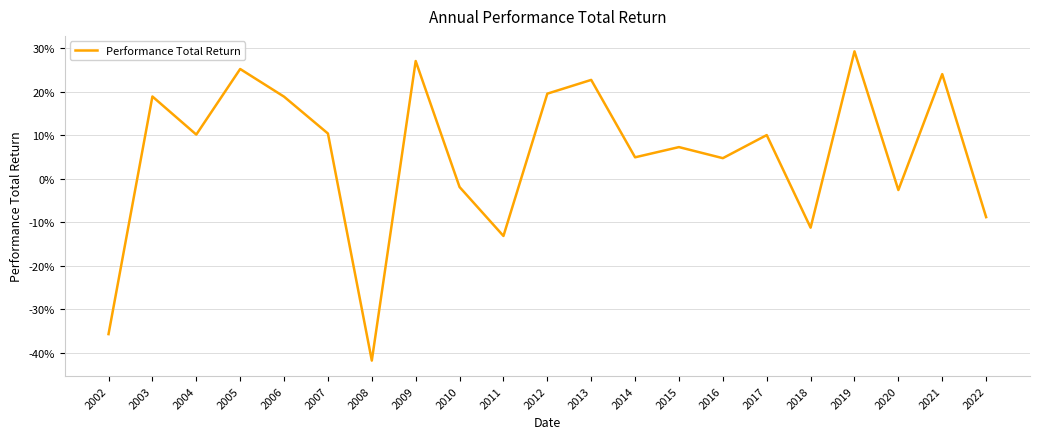

At which category does the data reach its first local peak?

2003